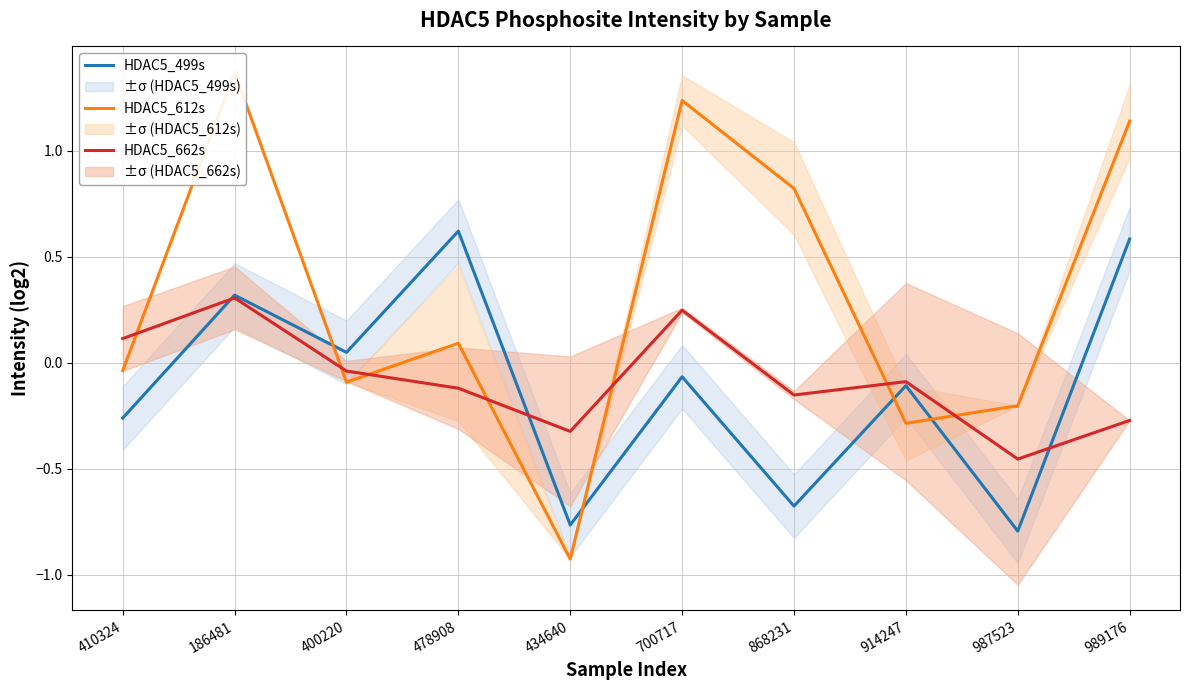

Is it true that HDAC5_662s equals 0.2 at 700717?

True